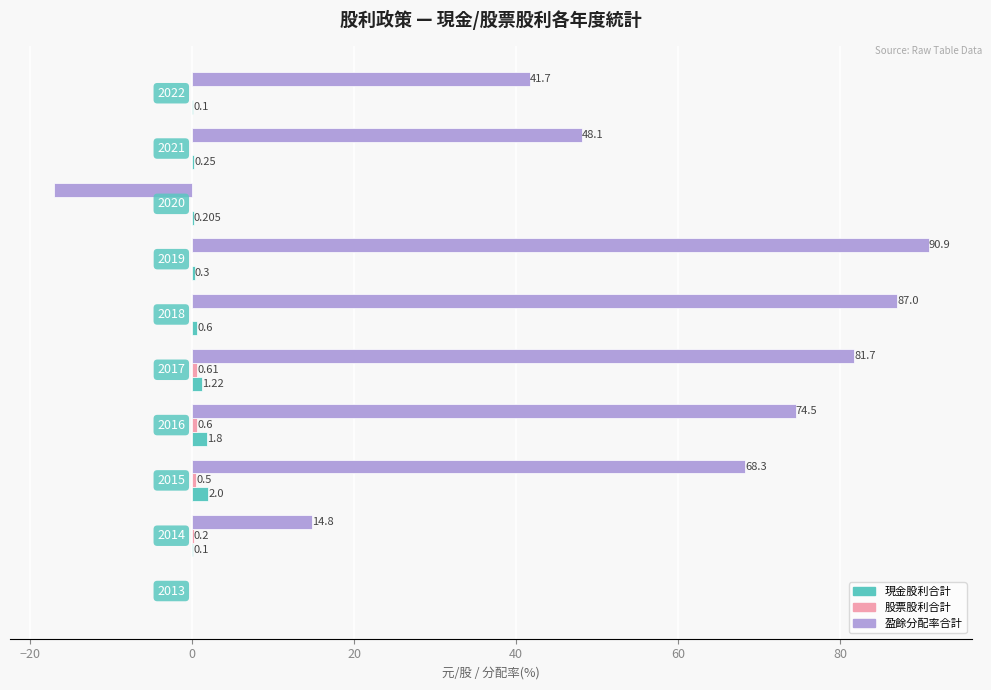

Which series has the largest total across all categories?

盈餘分配率合計